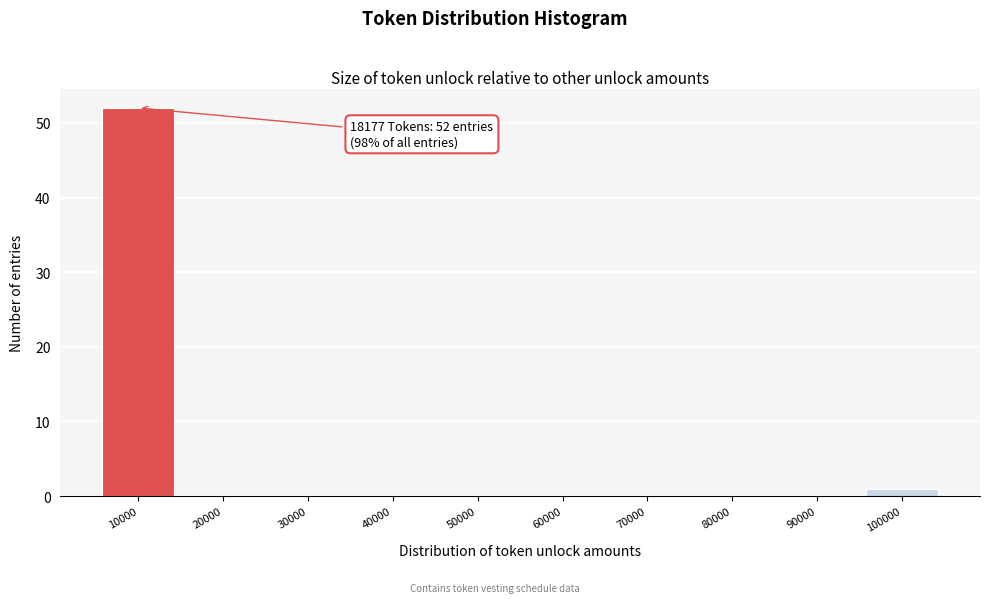

Reading right to left, list all the values displayed in this chart.

100000=1	90000=0	80000=0	70000=0	60000=0	50000=0	40000=0	30000=0	20000=0	10000=52